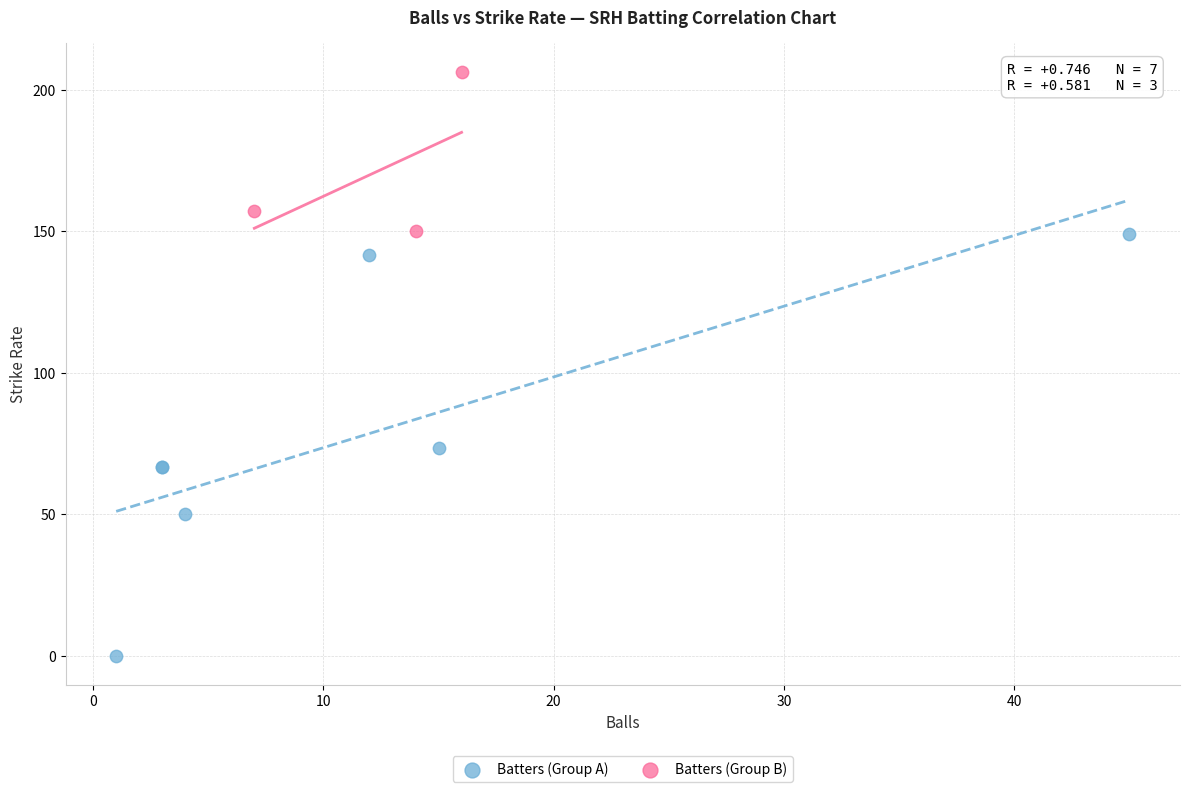

Which series reaches the maximum Y coordinate?

Batters (Group B)